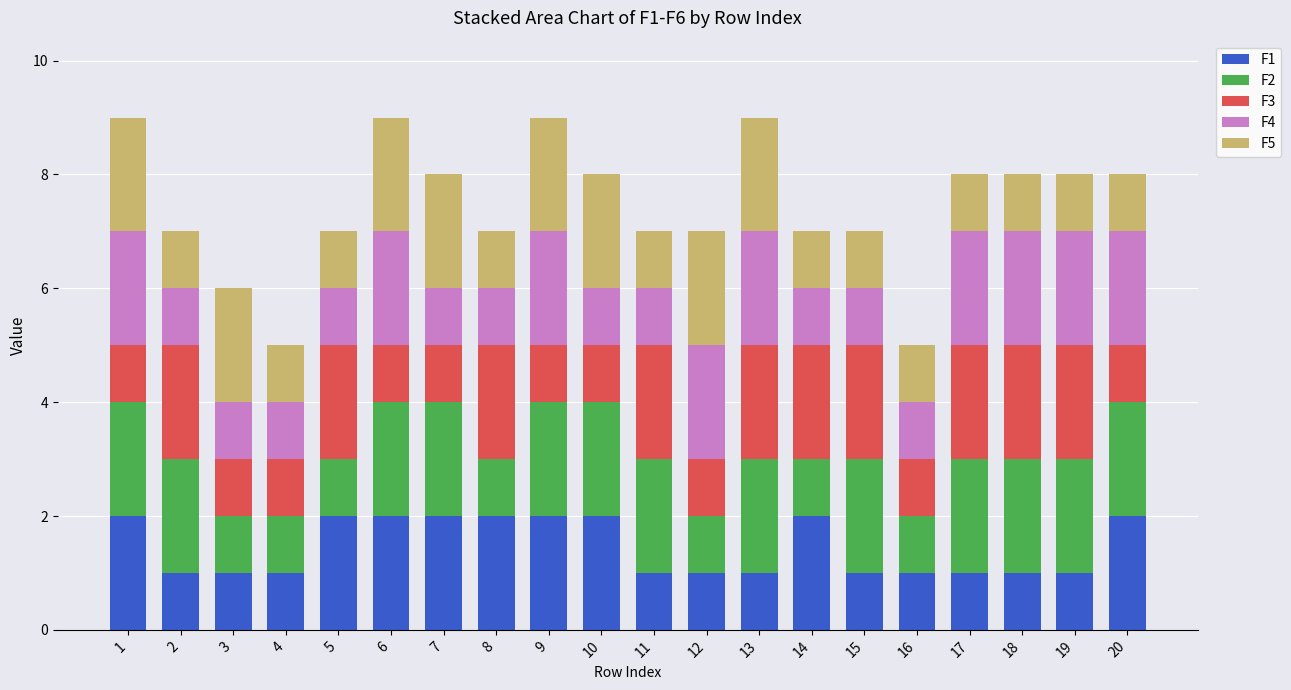

The value of F1 at 20 is 3. True or false?

False